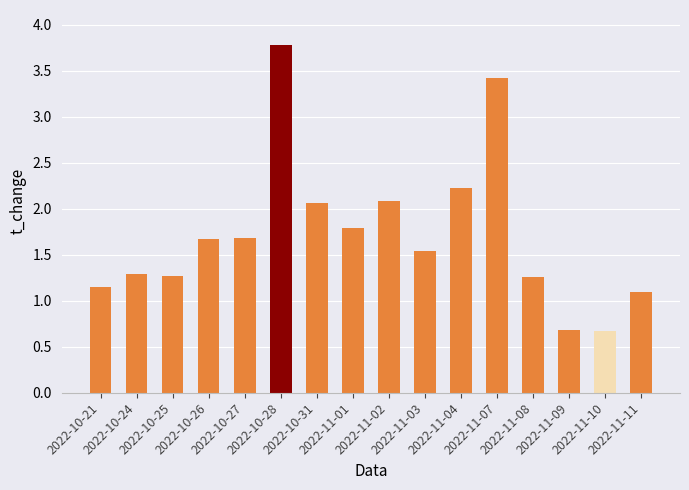

Which label corresponds to the largest value in the chart?

2022-10-28